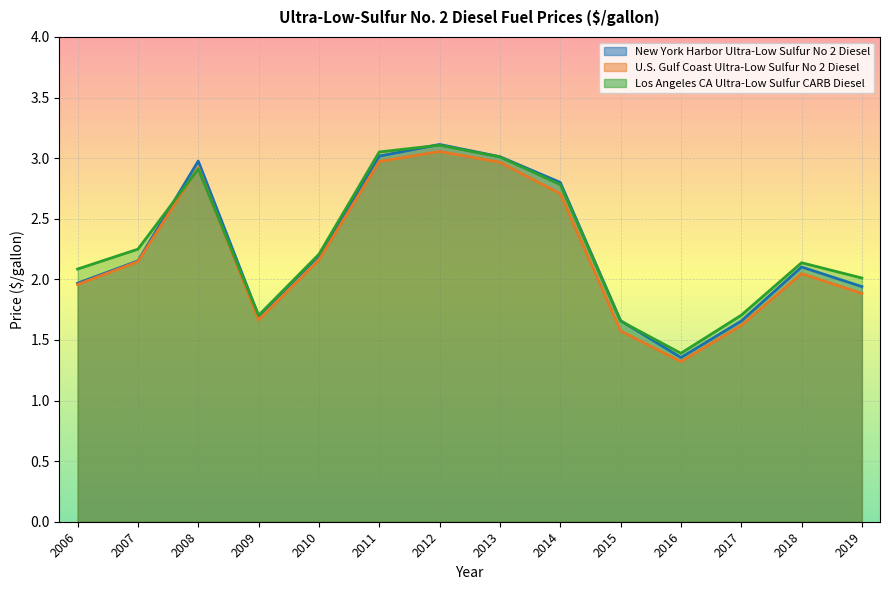

What is the spread (max minus min) of values at 2019?

0.1